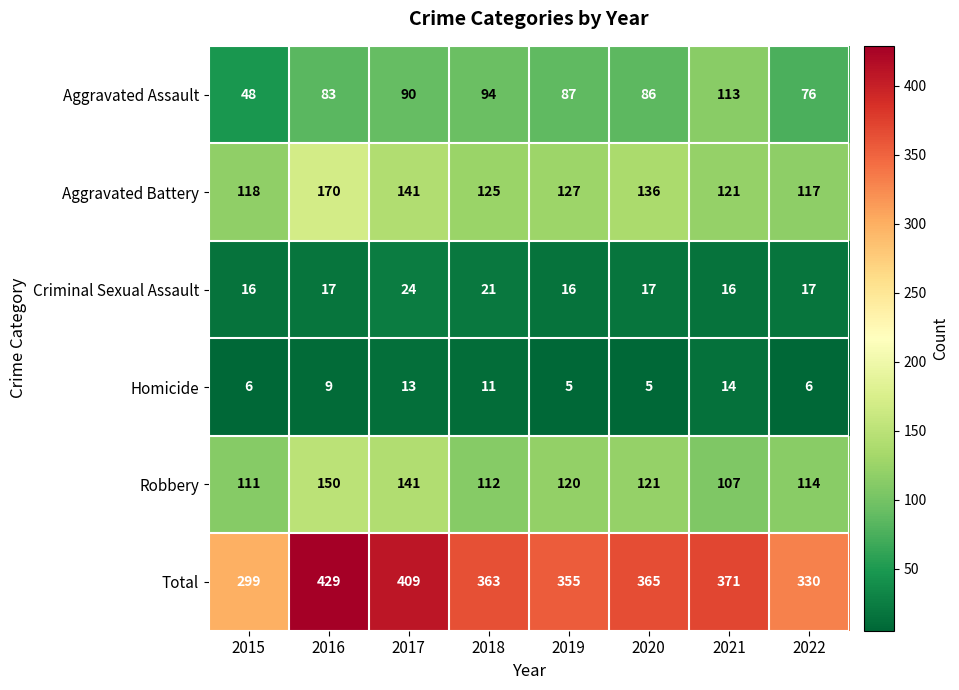

Which series has the widest spread of values?

Total